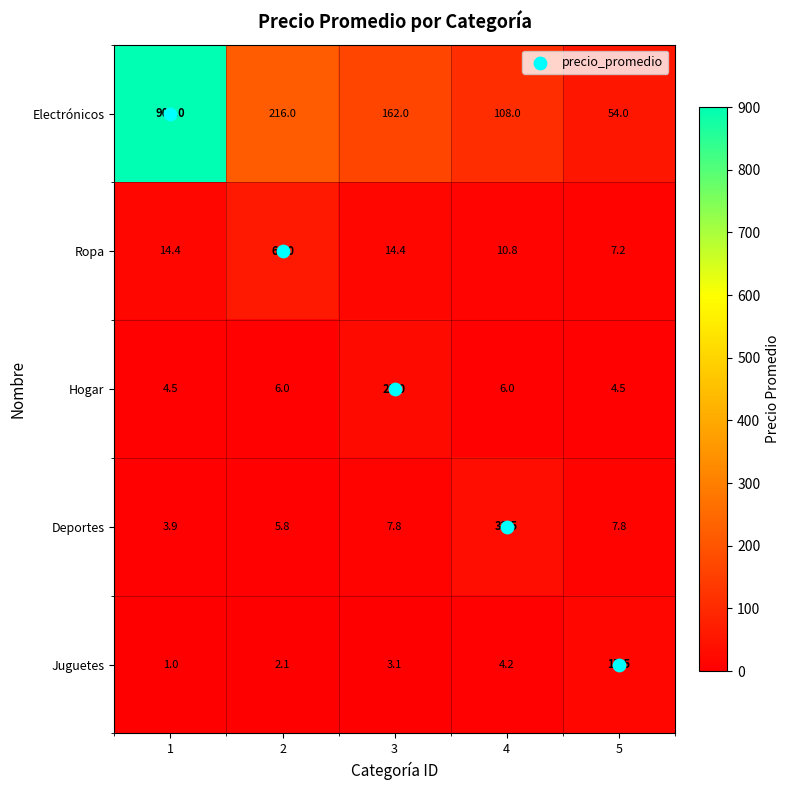

What is the total value across all series at 2?

289.9